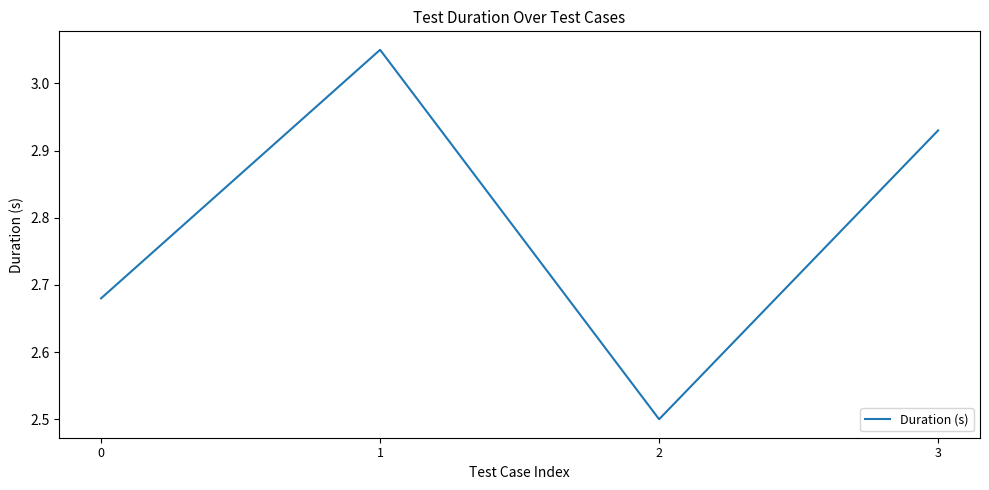

What is the minimum value shown in the chart?

2.5